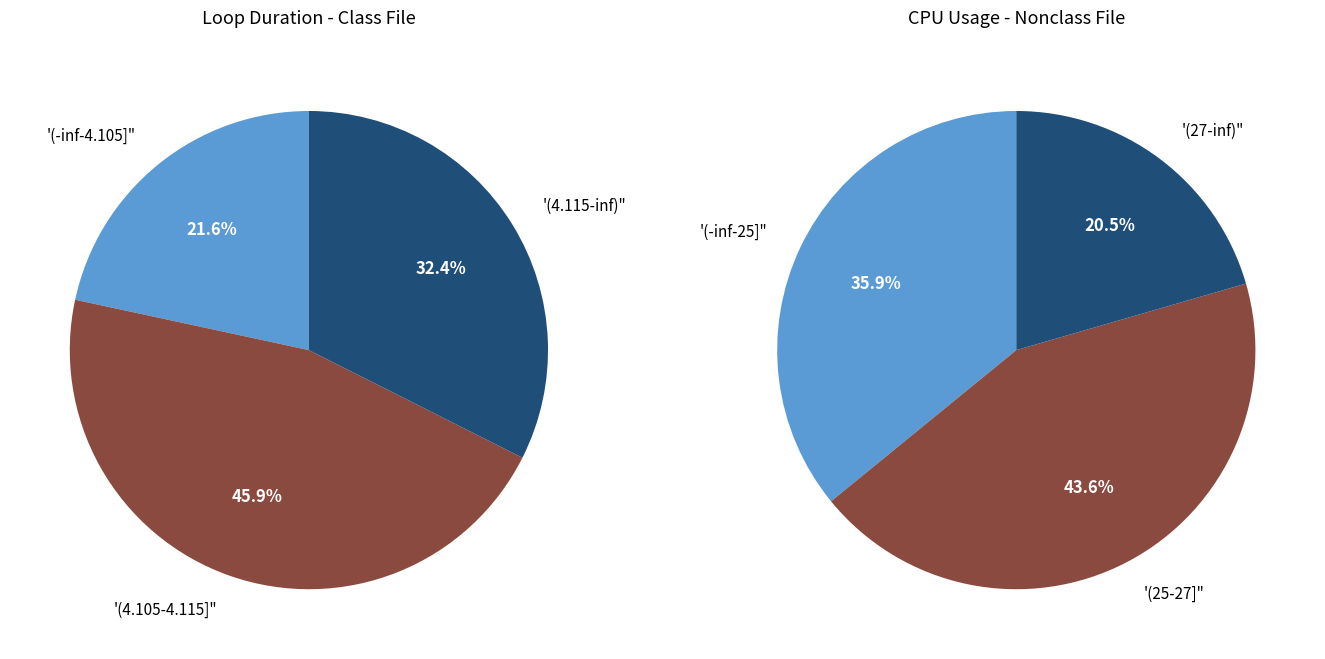

Does 9 represent more than half of the total?

No